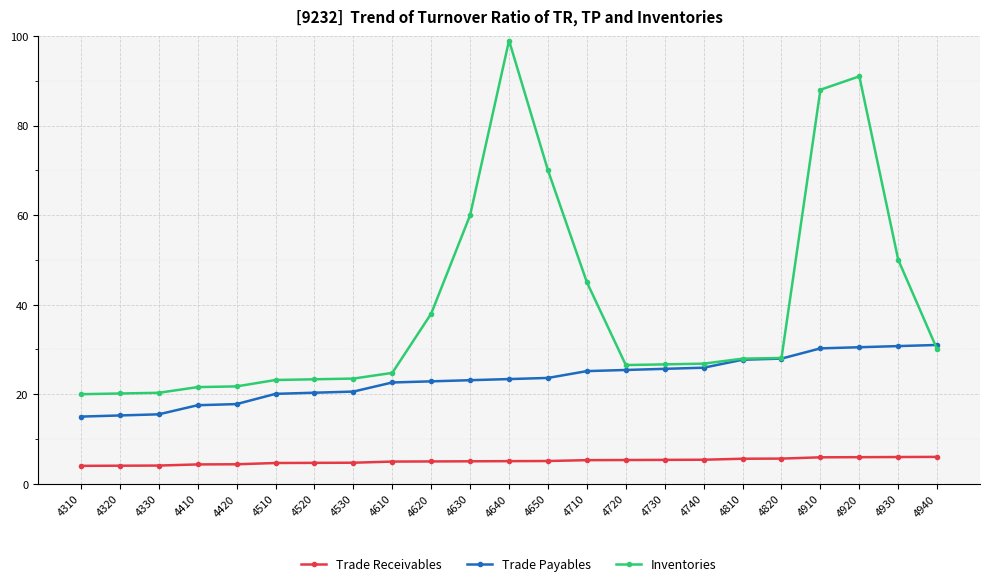

What is the spread (max minus min) of values at 4650?

64.9